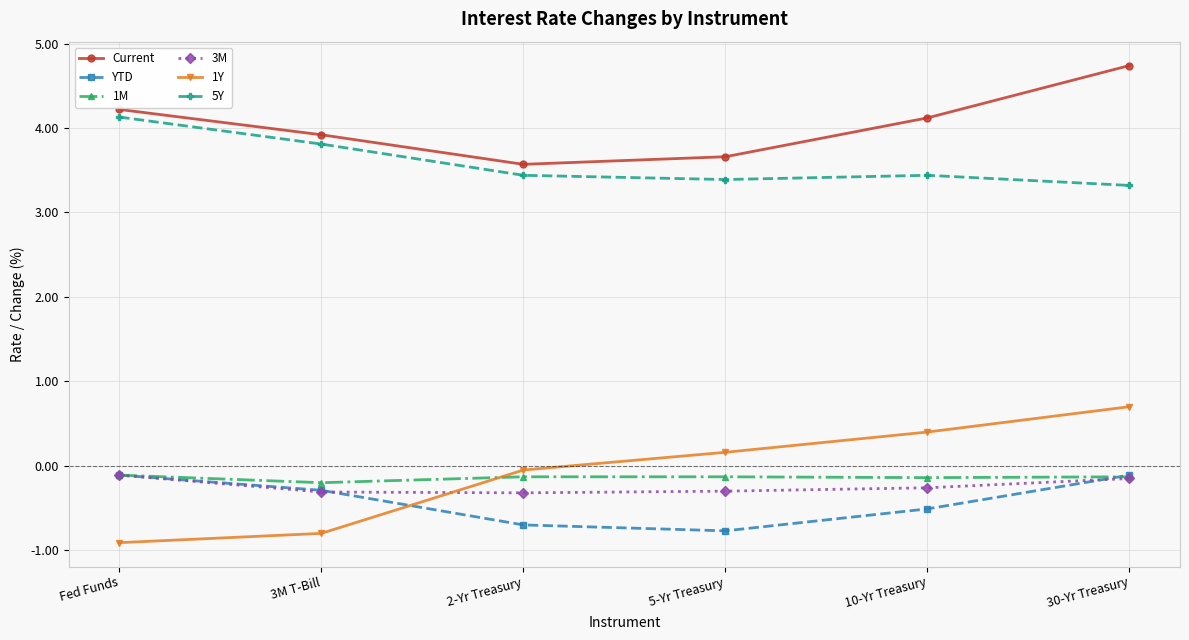

What is the lowest value of the 1M series?

-0.2